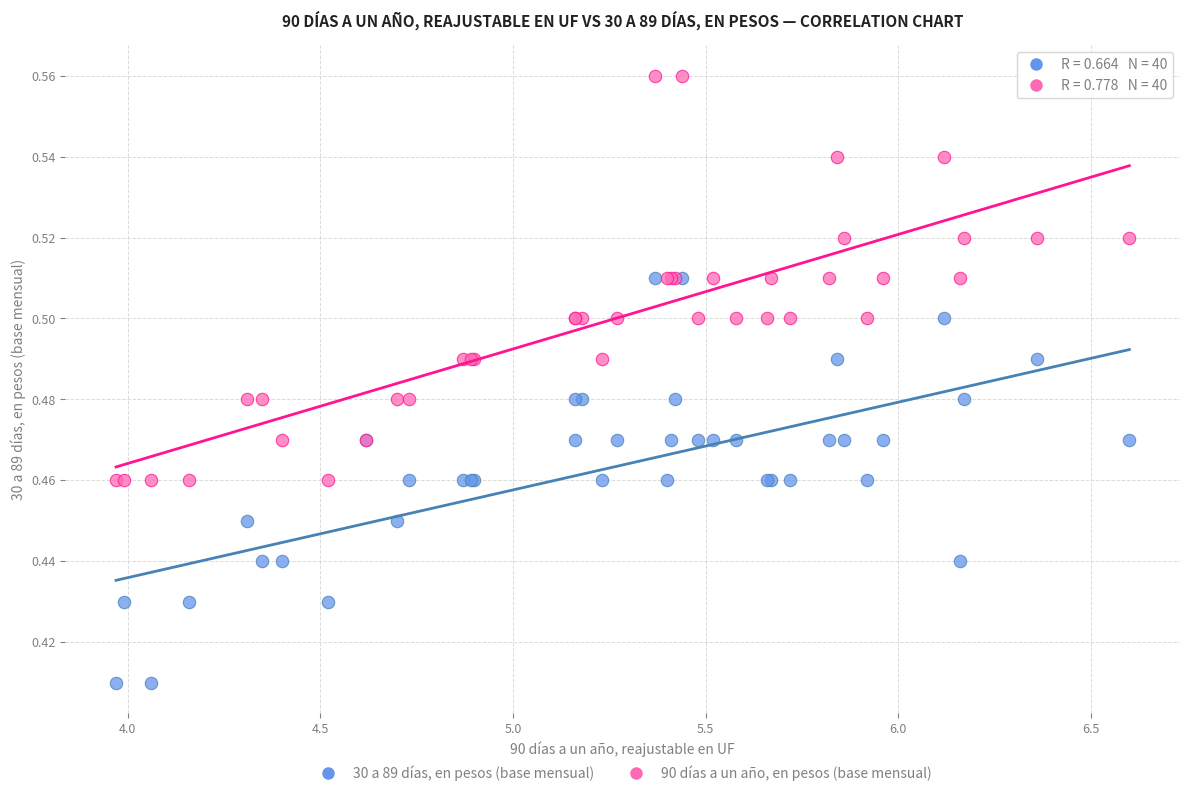

Which series reaches the maximum Y coordinate?

90 días a un año, en pesos (base mensual)